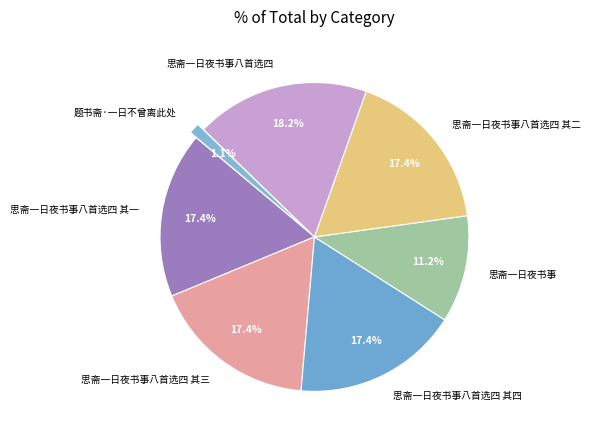

What percentage is NOT represented by 思斋一日夜书事八首选四?

81.8%